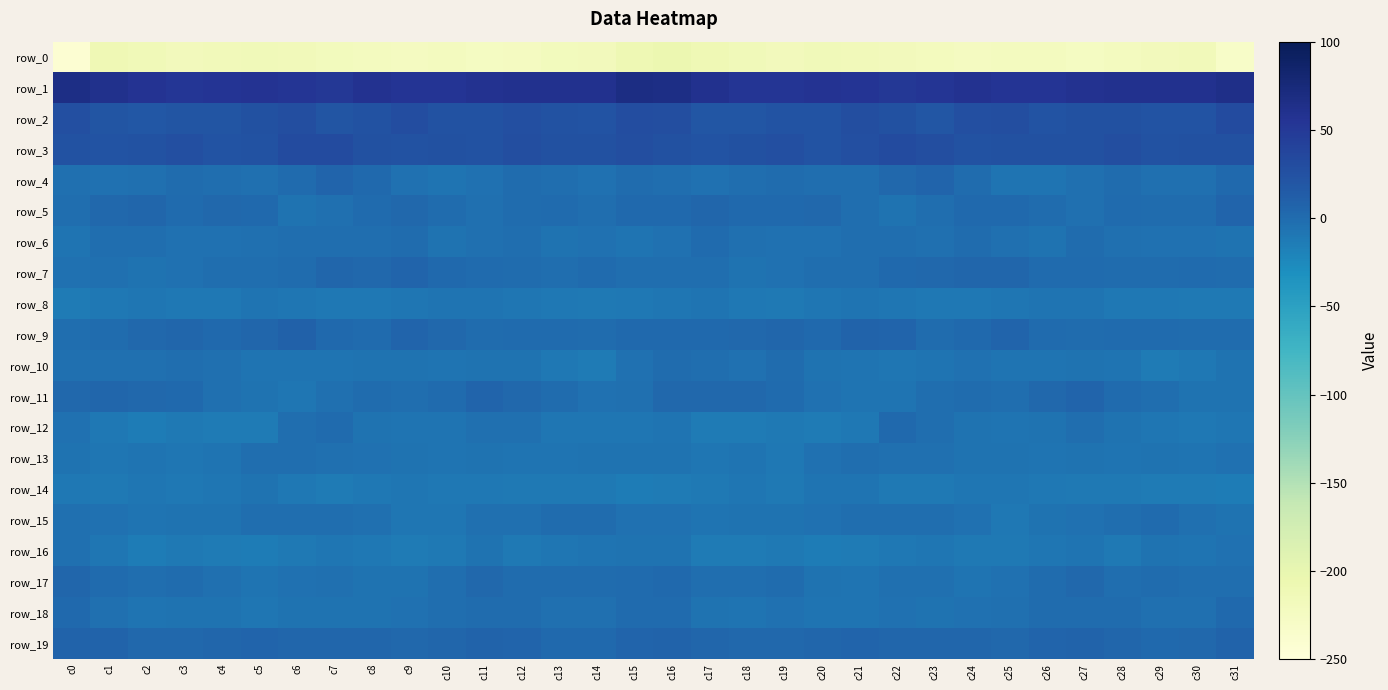

Count the number of data series in this chart.

20